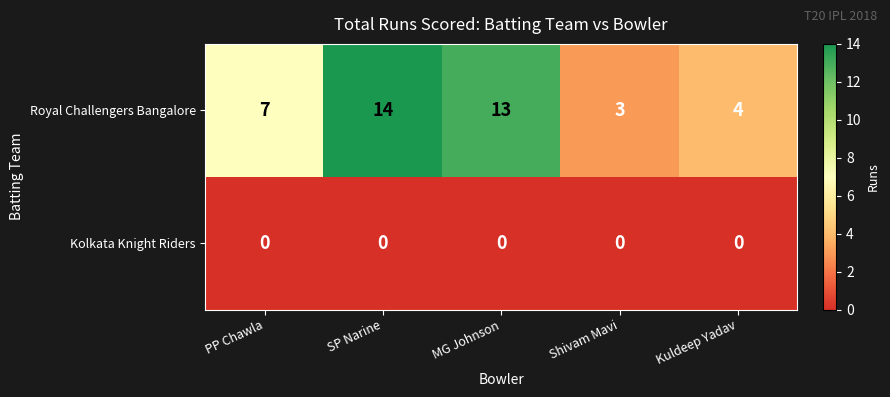

Which series has the largest range (max minus min)?

Royal Challengers Bangalore